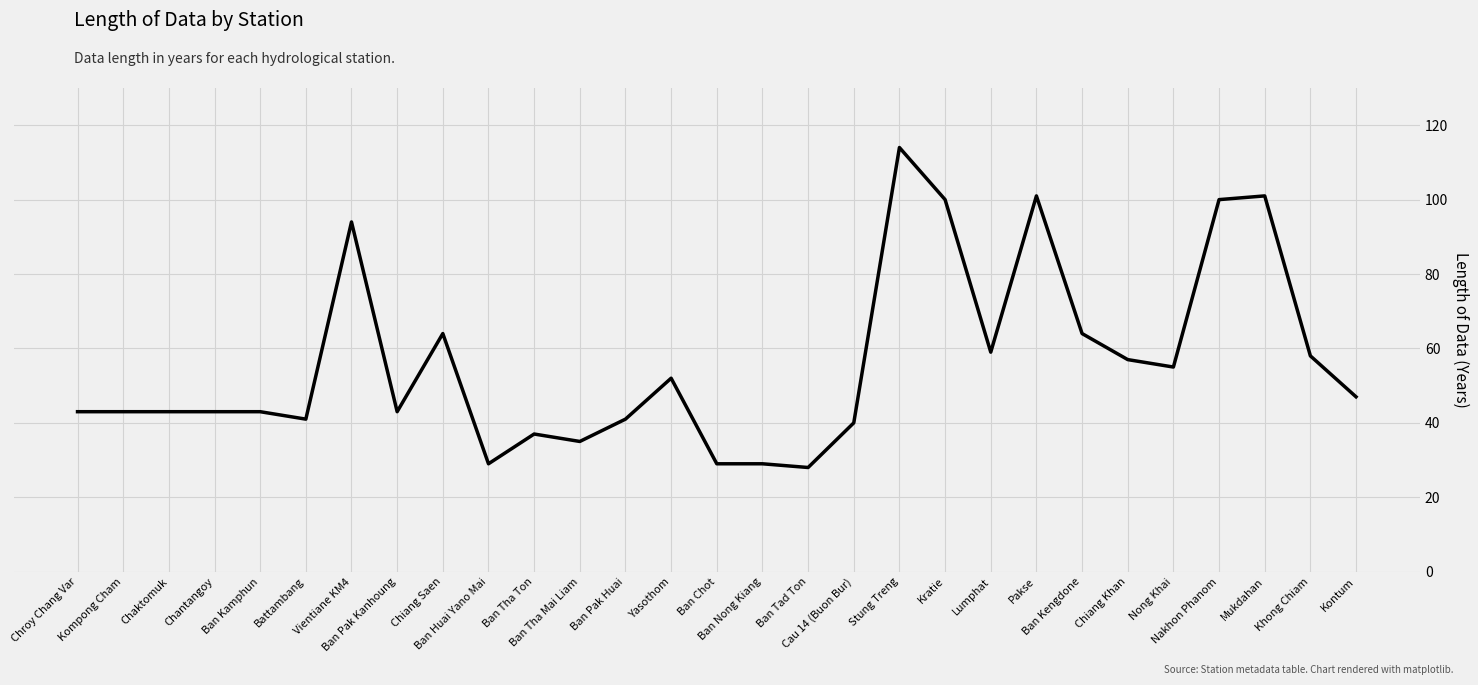

Reading left to right, what are all the values shown in this chart?

43	43	43	43	43	41	94	43	64	29	37	35	41	52	29	29	28	40	114	100	59	101	64	57	55	100	101	58	47